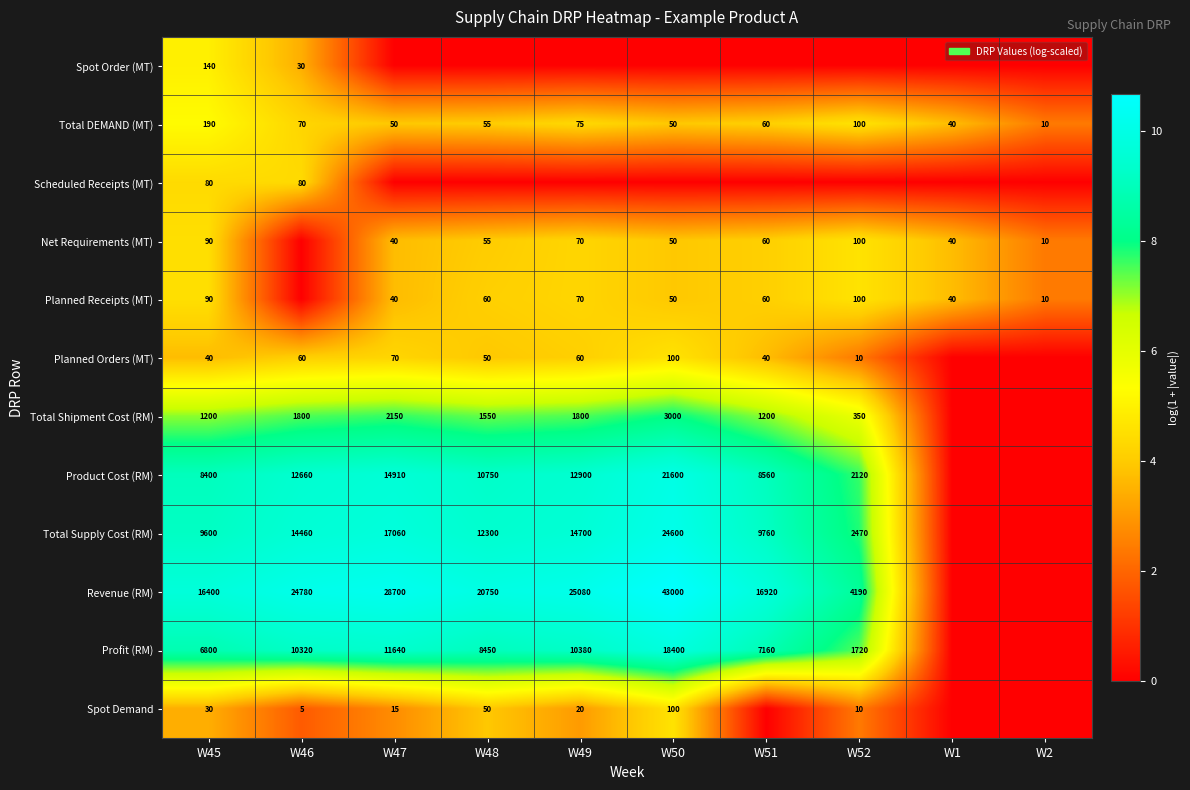

What is the maximum value shown in the chart?

10.7